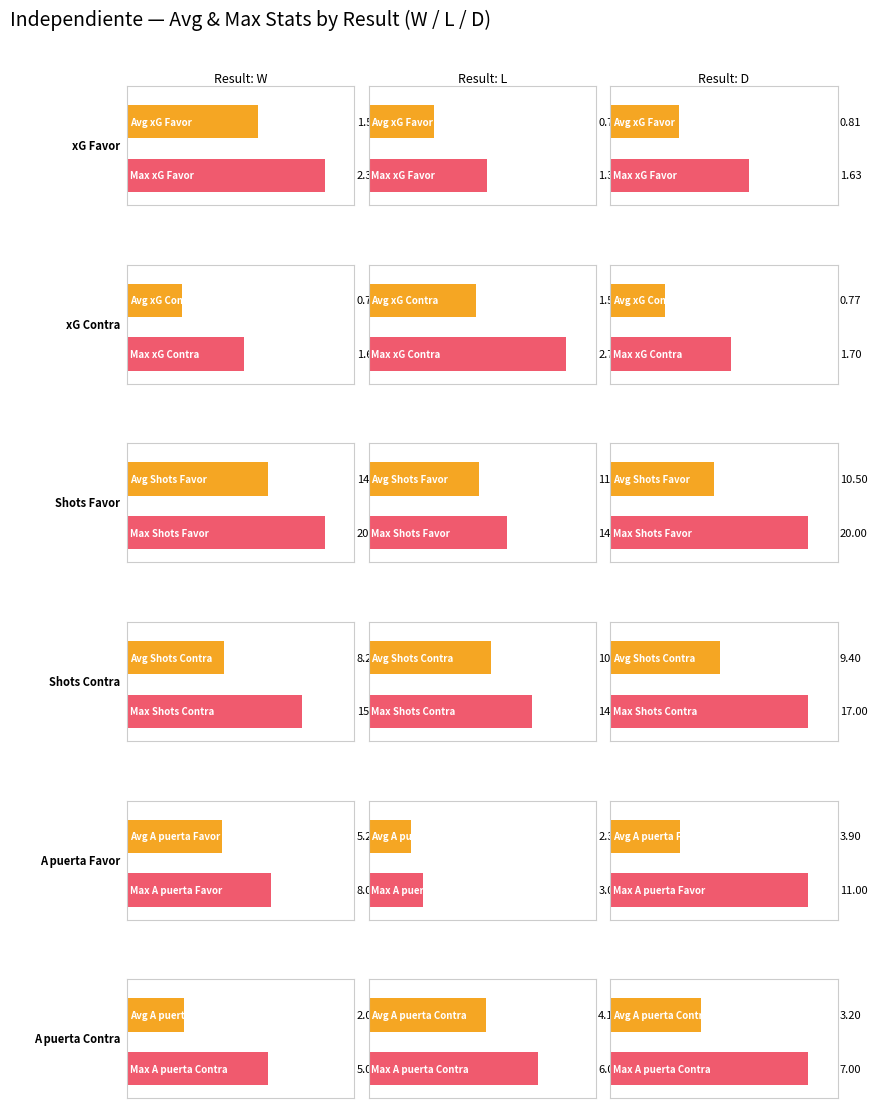

How many data points does each series have?

3